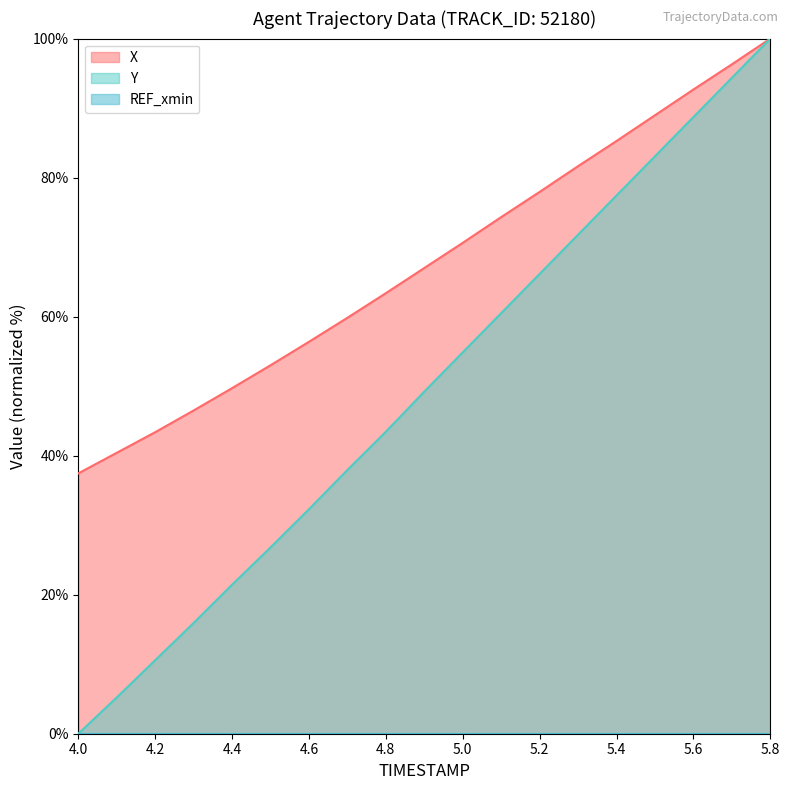

What position from the left is 4.0?

1